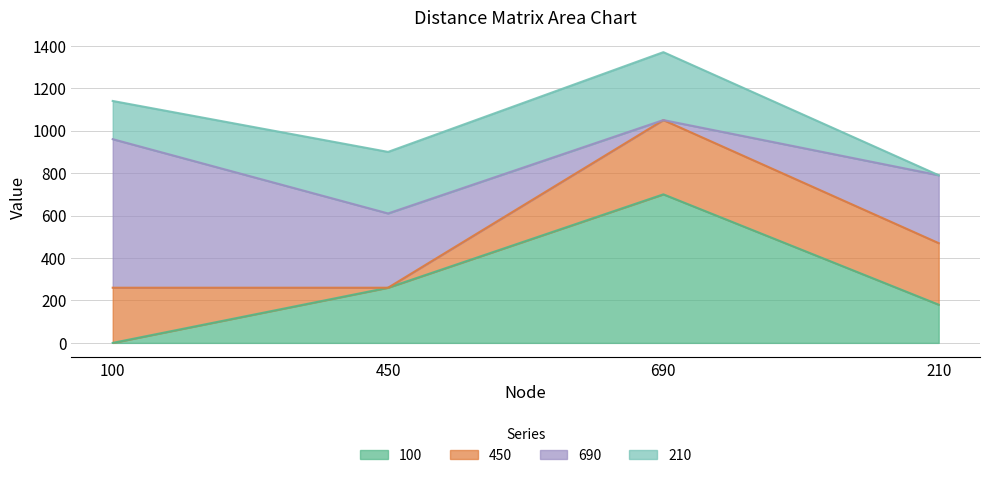

After their last crossing, which series has the higher values: 210 or 450?

450